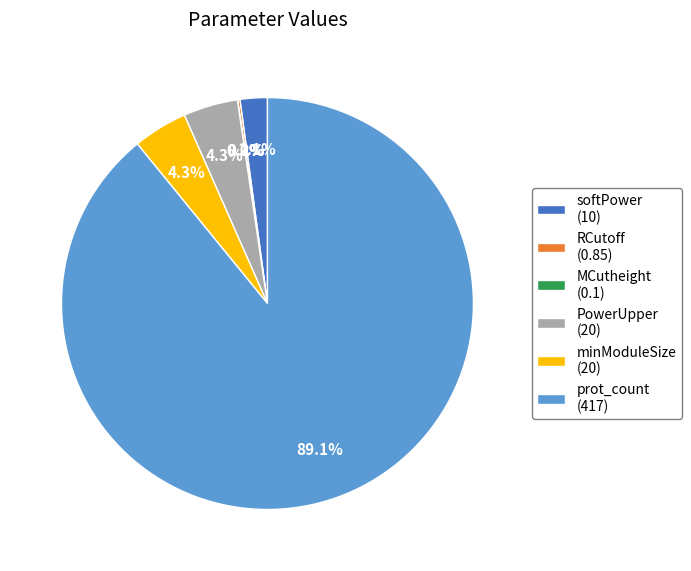

What is the ratio of the value at PowerUpper (20) to the value at minModuleSize (20)?

1.0